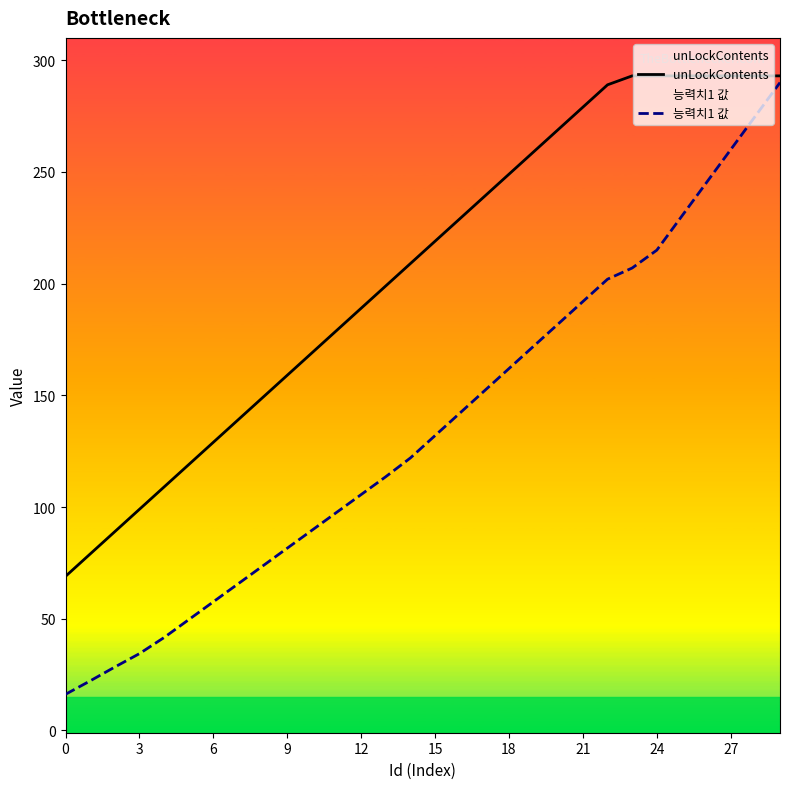

What is the difference between the maximum and minimum values in the 능력치1 값 series?

273.8